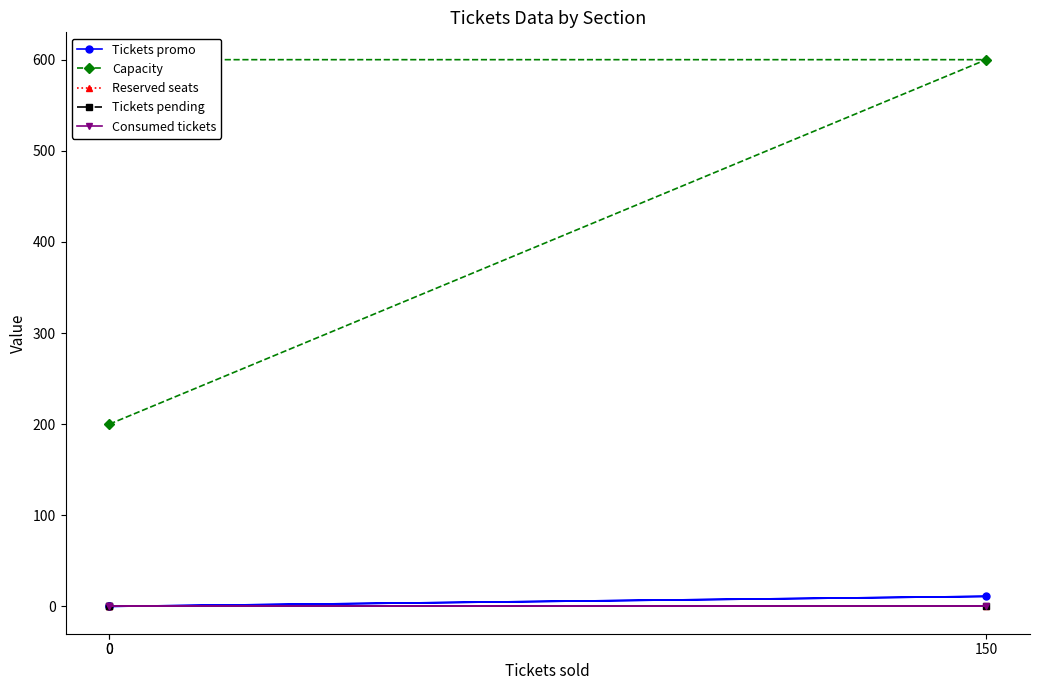

Is the value of Capacity at 0 greater than the value of Tickets pending at 150?

Yes